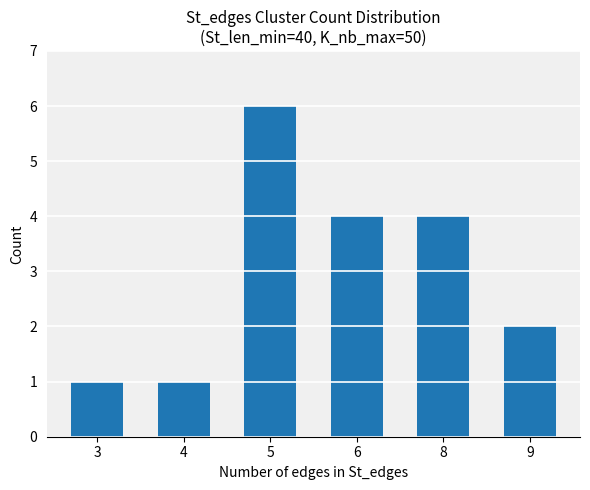

What is the difference between the maximum and minimum values?

5